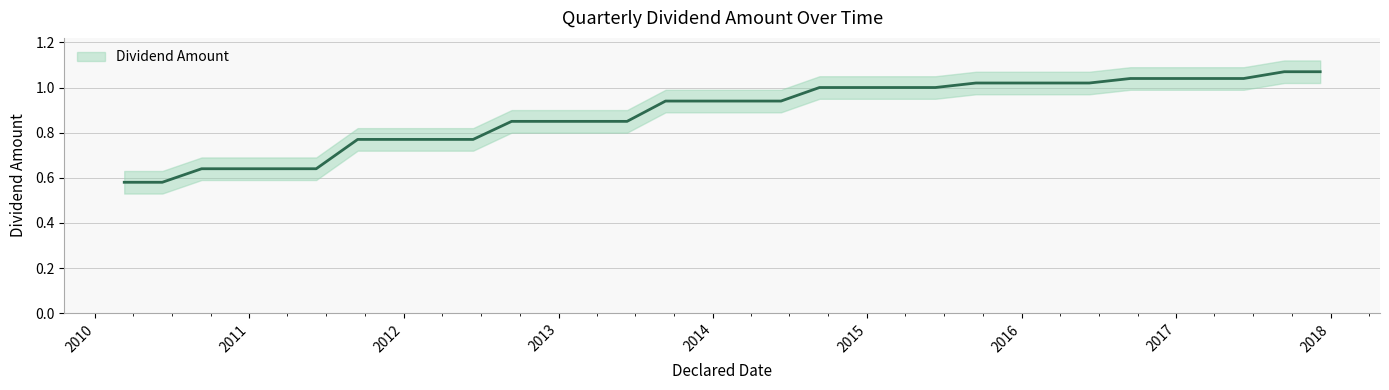

True or false: the data has more than 2 interior local peaks.

False